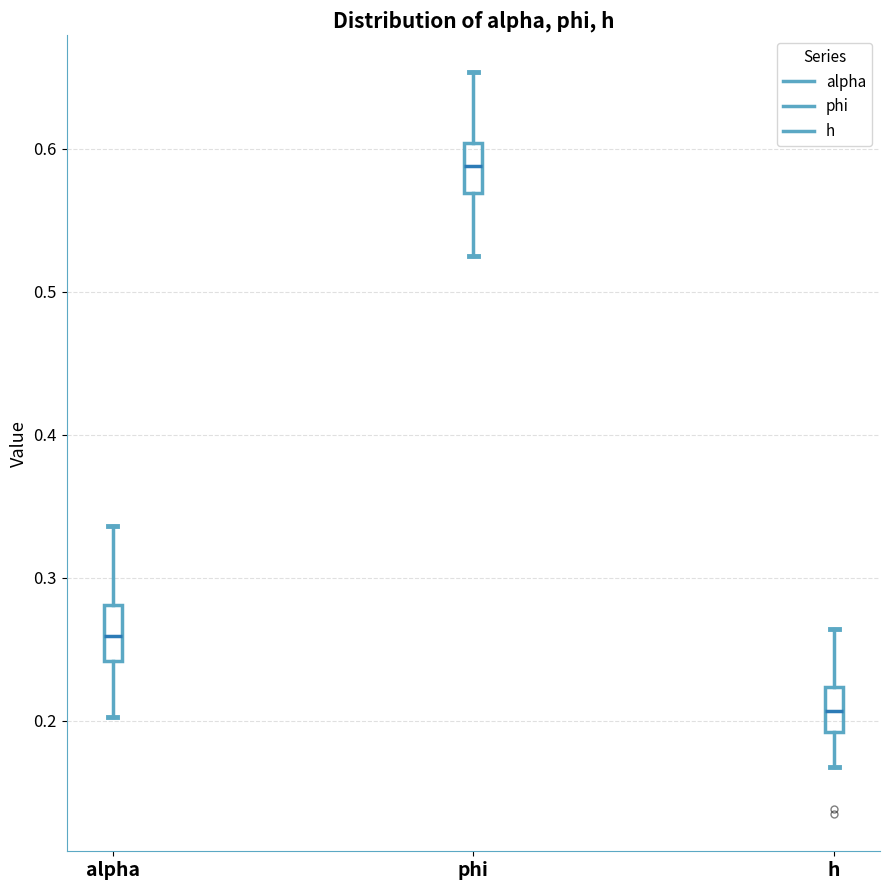

Reading left to right, read every box against the y-axis: the position of its median line, the range the box covers, and the ends of its whiskers. The values are not printed on the chart, so give them approximately, as read against the axis.

alpha: median 0.26, box 0.24 to 0.28, whiskers 0.20 to 0.34
phi: median 0.59, box 0.57 to 0.60, whiskers 0.52 to 0.65
h: median 0.21, box 0.19 to 0.22, whiskers 0.17 to 0.26